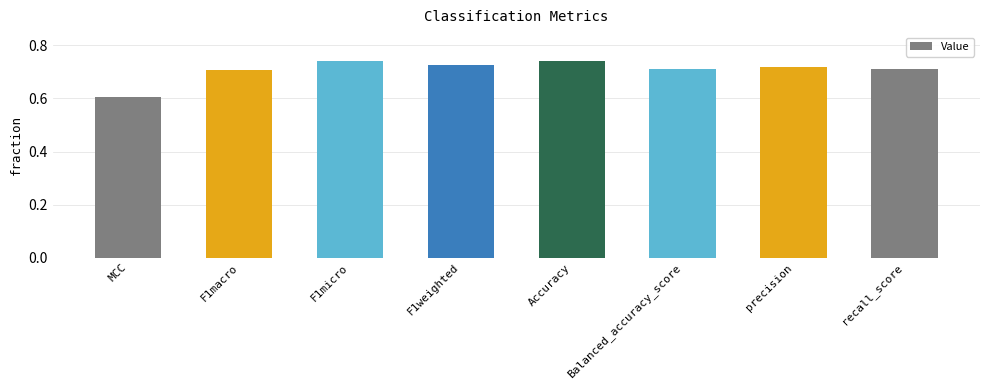

How many values are between 0 and 1?

8